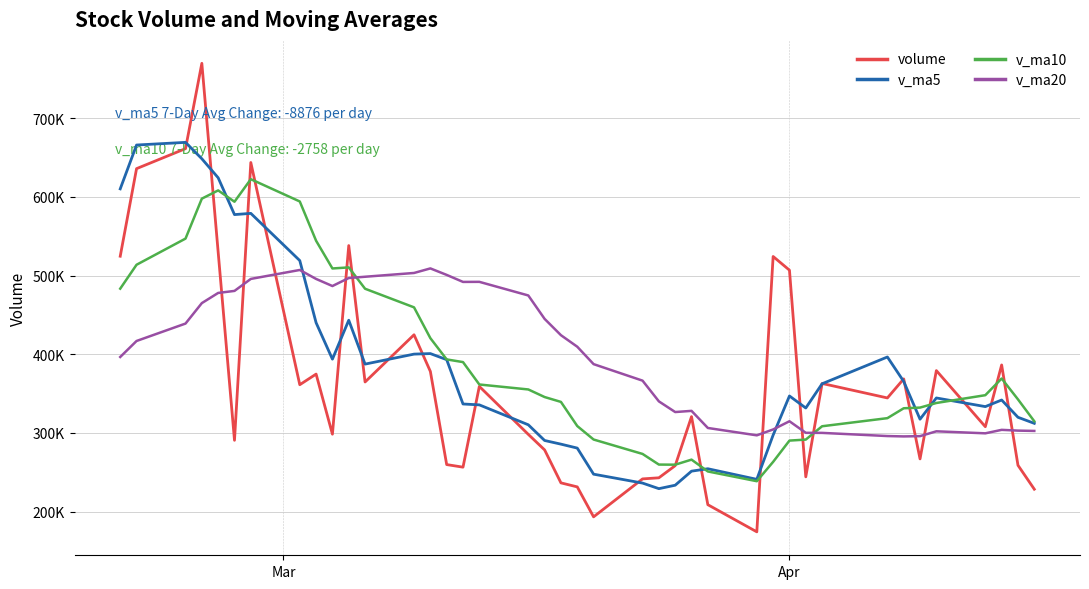

Does the chart display data point markers on the line(s)?

No